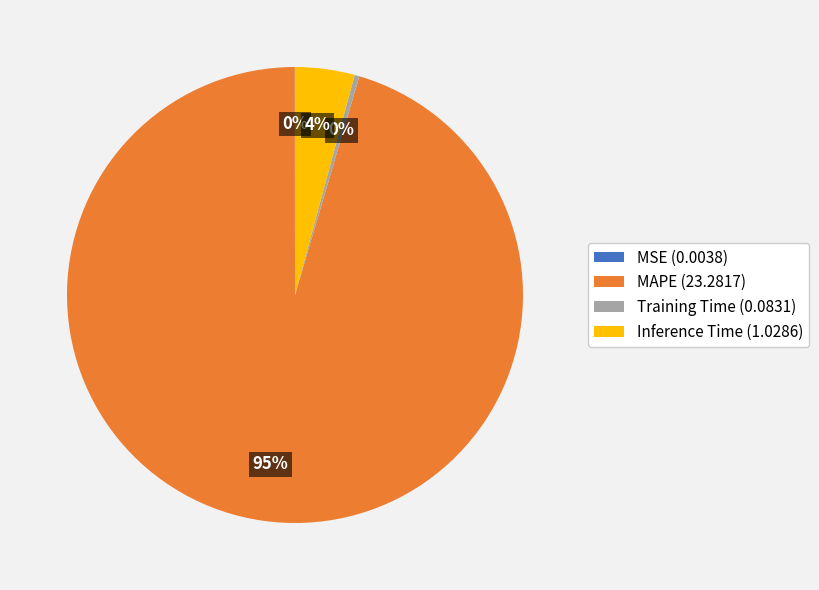

Is MAPE the majority of the pie?

Yes